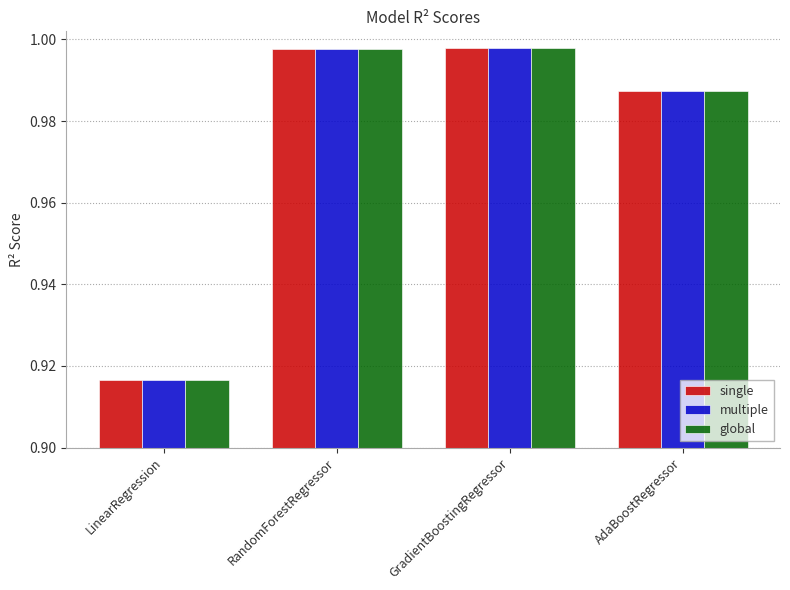

How many bars are there in each group?

3